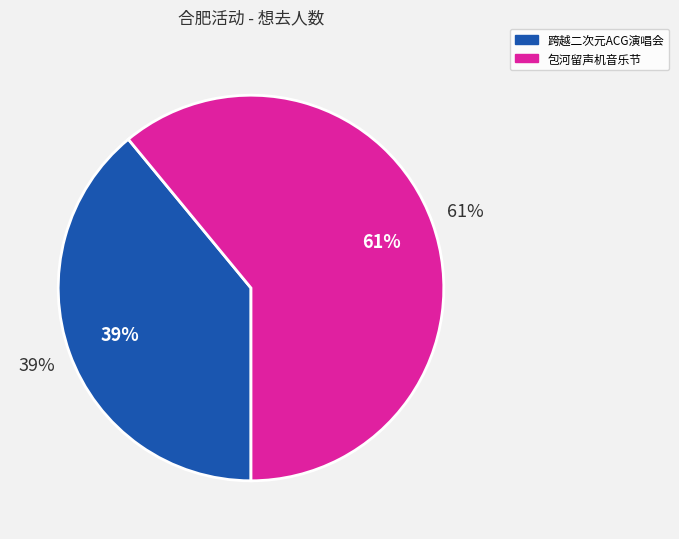

Which slice is the smallest?

合肥·跨越二次元ACG神级动漫世界巡回演唱会